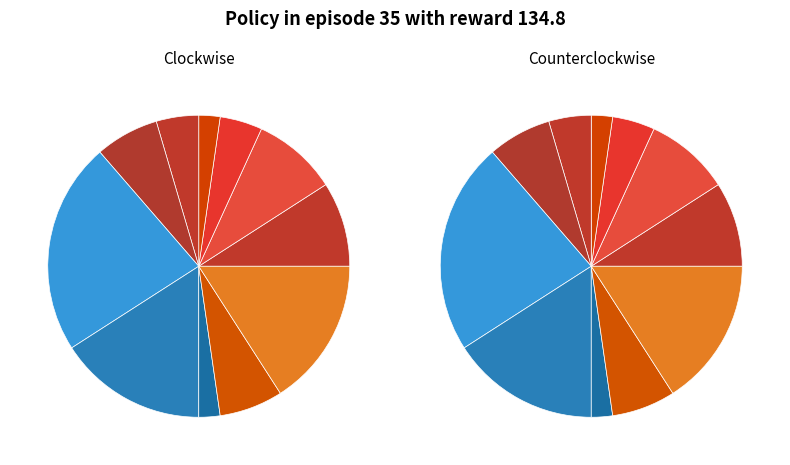

Is there any slice that represents more than half of the pie?

No